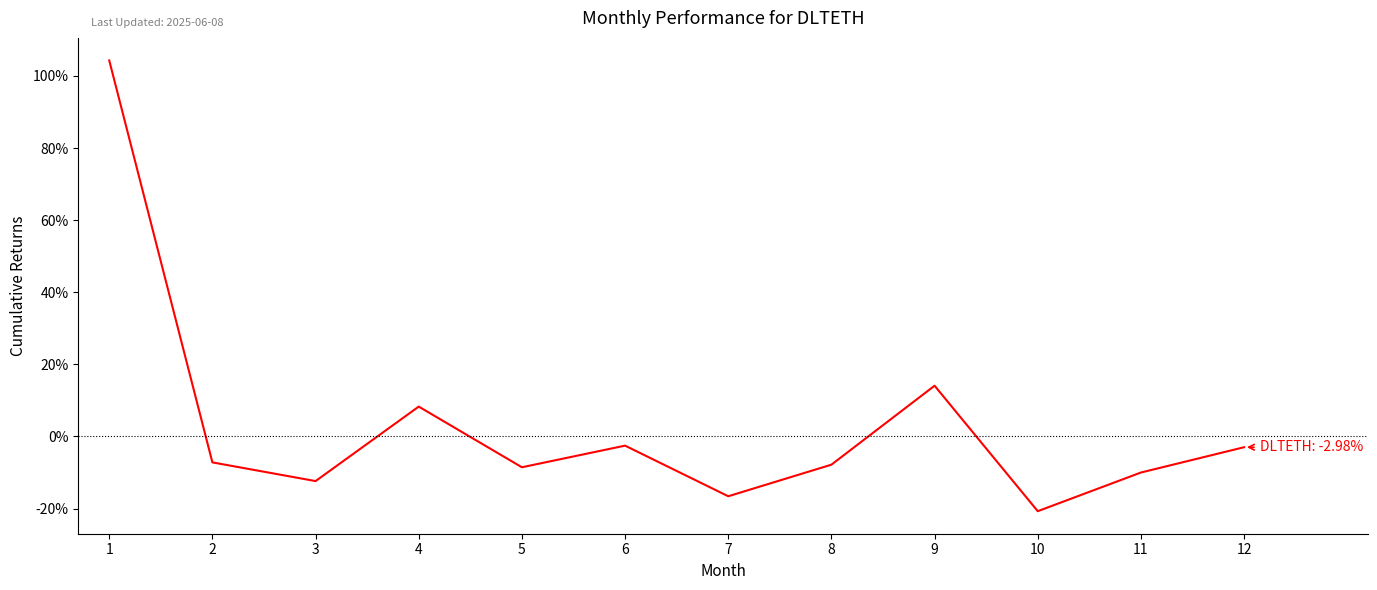

Does the chart have visible grid lines?

No